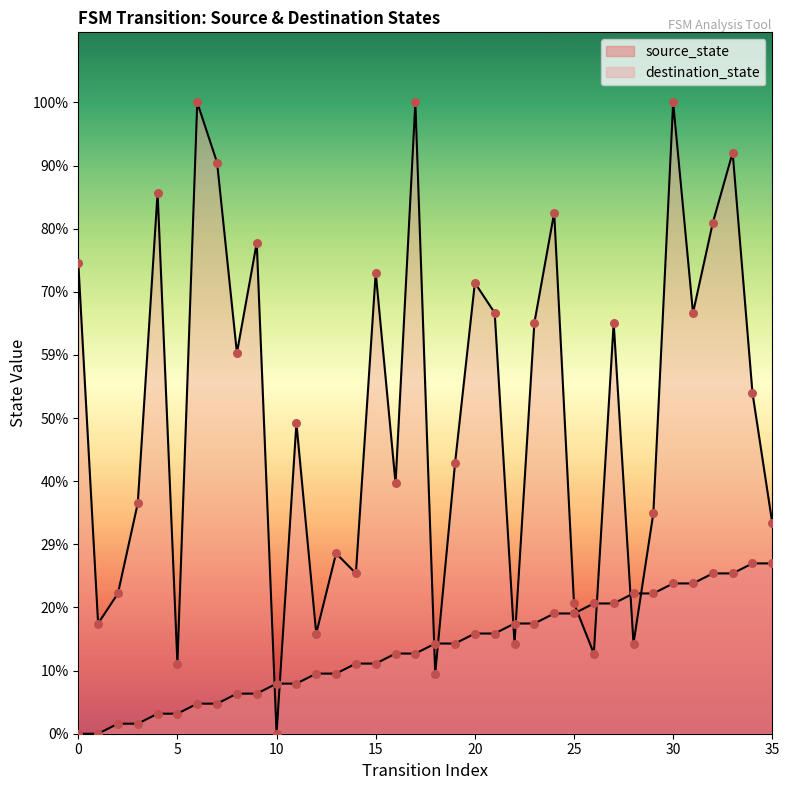

Is the value of source_state at 33 greater than the value of destination_state at 19?

No